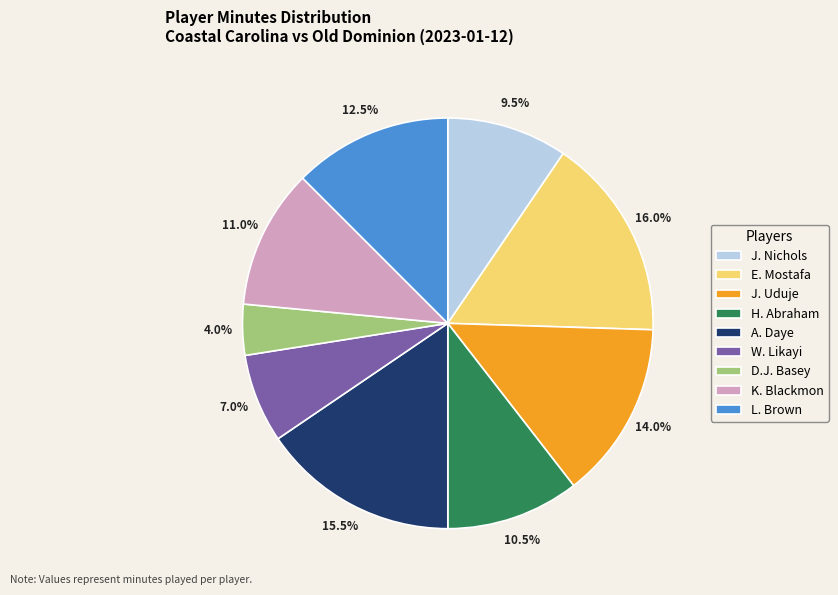

Is there any slice that represents more than half of the pie?

No